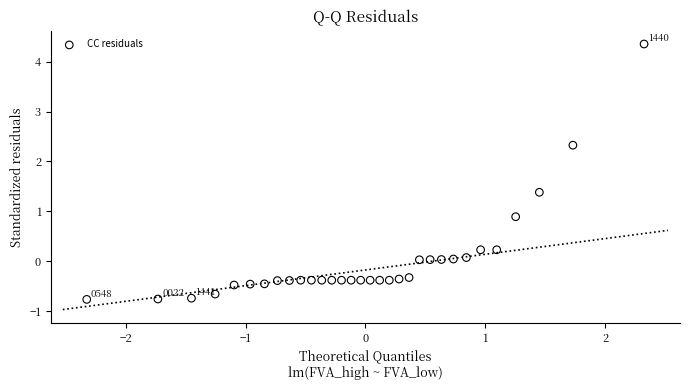

What is the range of X values (max minus min)?

4.7